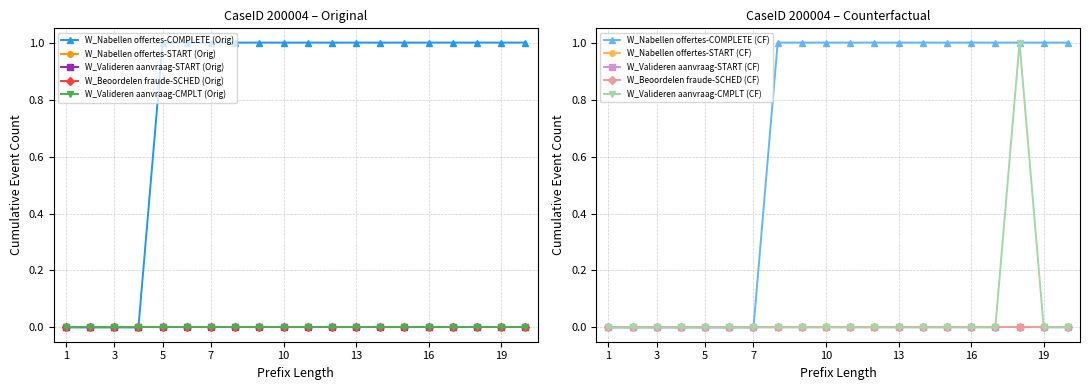

At how many categories does at least one series exceed 0?

16